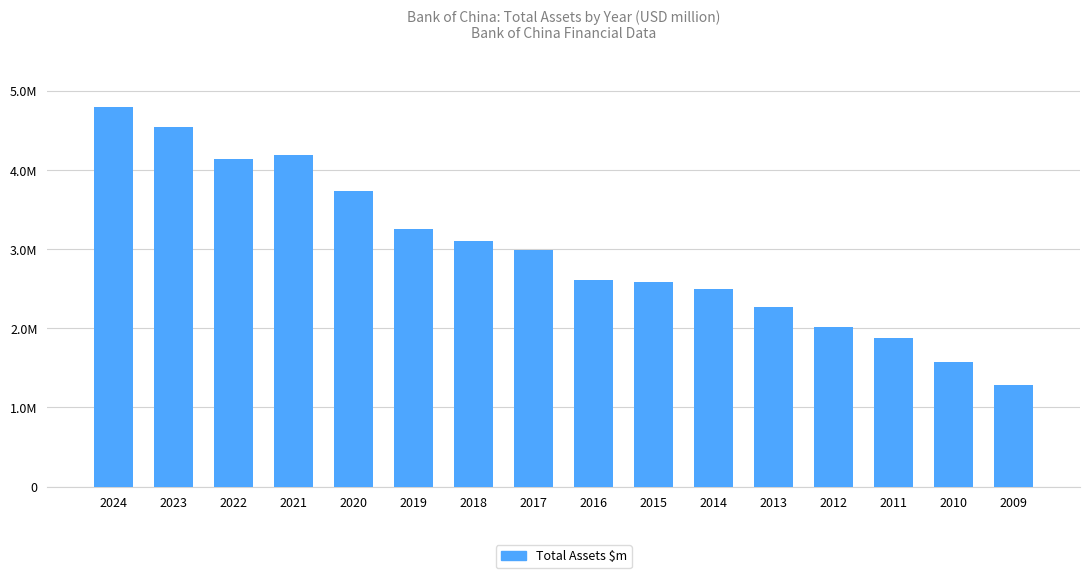

Which category has the lowest value across all series?

2009